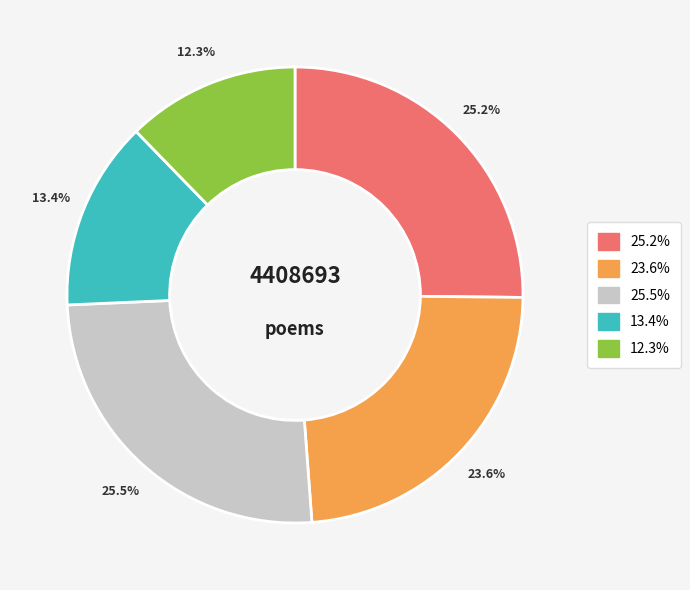

Is there a majority slice in this chart?

No